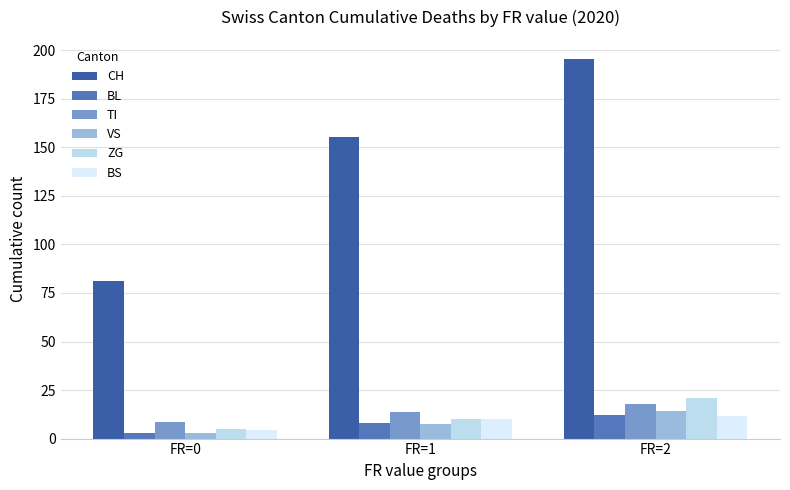

Count the number of categories in the chart.

3